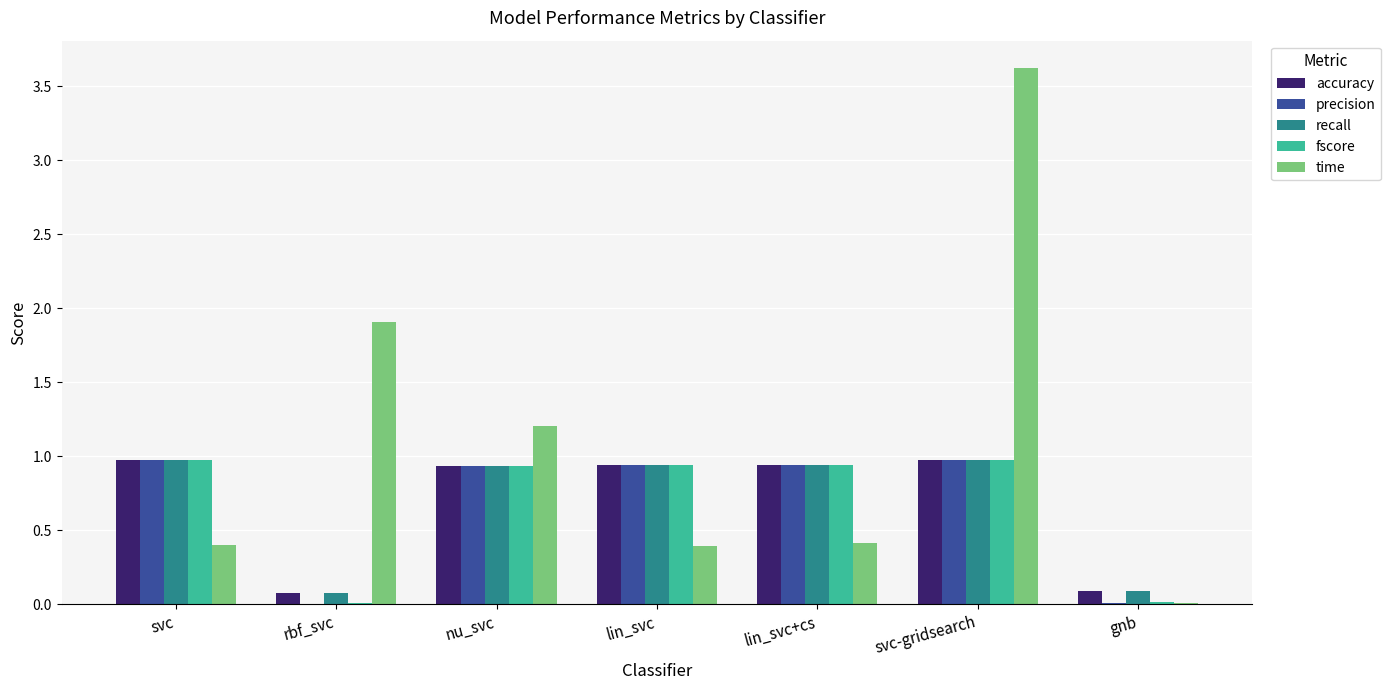

What is the sum of all fscore values?

4.8